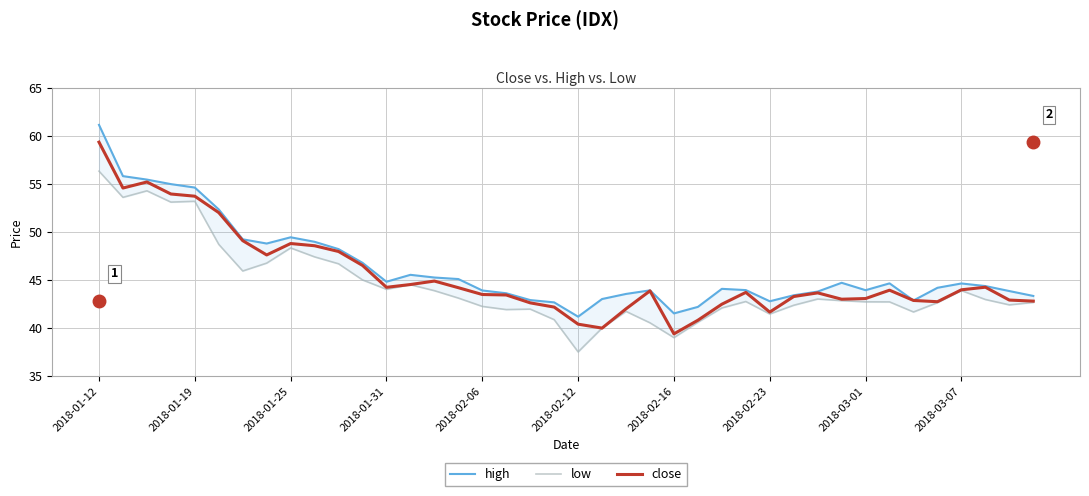

At which label does close reach its peak?

2018-01-12